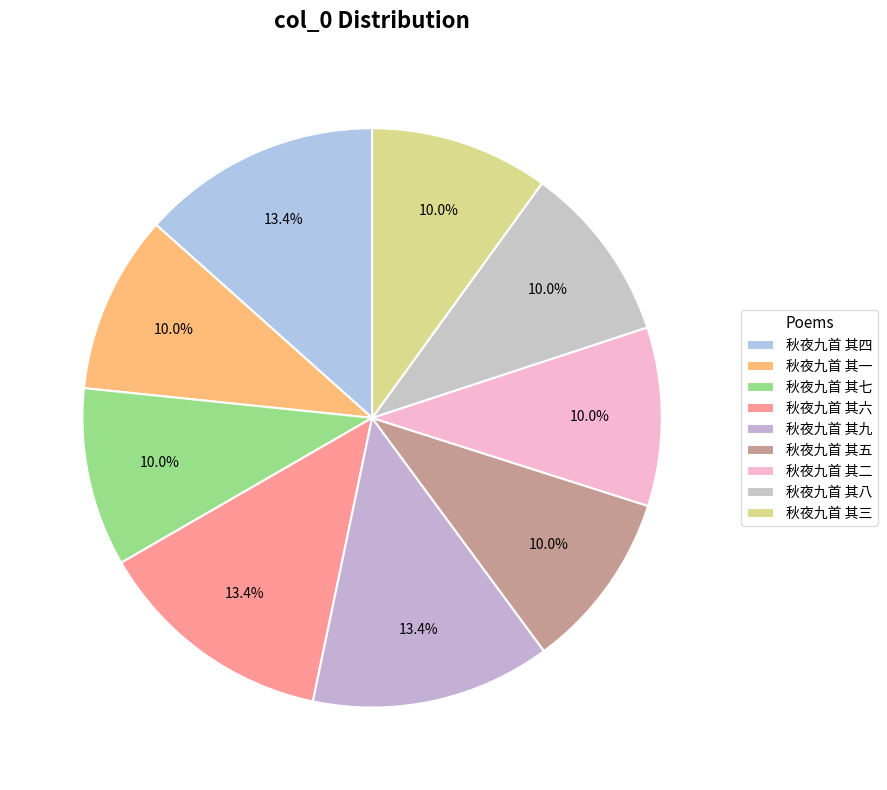

To the nearest percent, what is the difference between the largest and smallest slice percentages?

3%